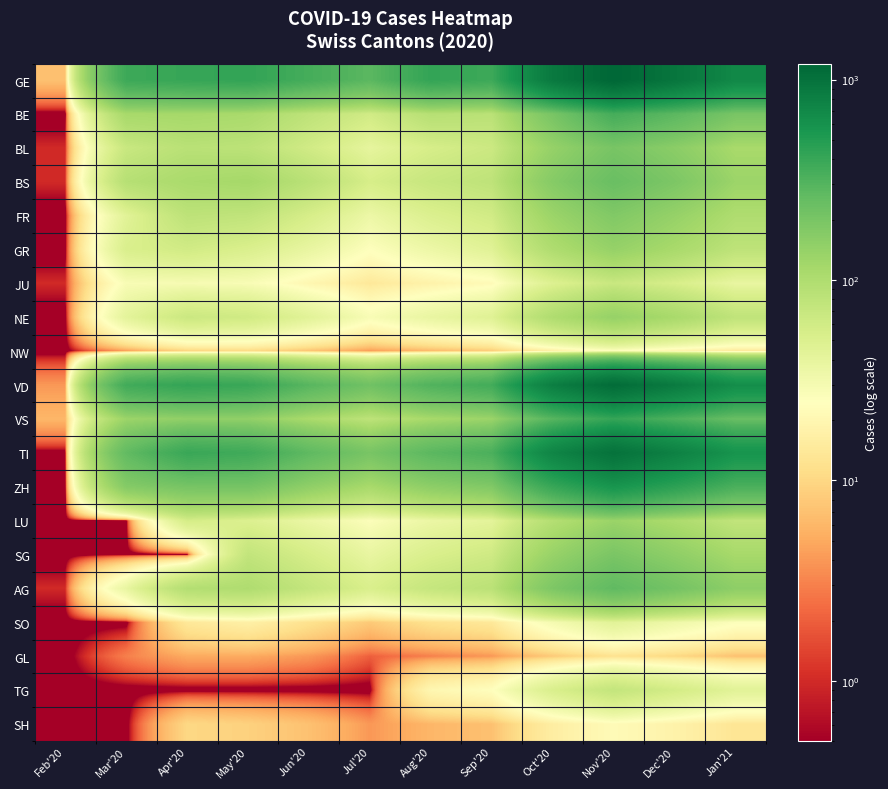

Reading right to left, list all the values displayed in this chart.

GE: Jan'21=700.0	Dec'20=950.0	Nov'20=1200.0	Oct'20=890.0	Sep'20=380.0	Aug'20=420.0	Jul'20=280.0	Jun'20=350.0	May'20=424.0	Apr'20=406.0	Mar'20=382.0	Feb'20=7.0
BE: Jan'21=200.0	Dec'20=280.0	Nov'20=350.0	Oct'20=200.0	Sep'20=85.0	Aug'20=90.0	Jul'20=60.0	Jun'20=80.0	May'20=109.0	Apr'20=115.0	Mar'20=112.0	Feb'20=0.1
BL: Jan'21=110.0	Dec'20=160.0	Nov'20=200.0	Oct'20=140.0	Sep'20=65.0	Aug'20=55.0	Jul'20=40.0	Jun'20=60.0	May'20=82.0	Apr'20=86.0	Mar'20=68.0	Feb'20=1.0
BS: Jan'21=130.0	Dec'20=190.0	Nov'20=240.0	Oct'20=170.0	Sep'20=80.0	Aug'20=70.0	Jul'20=55.0	Jun'20=85.0	May'20=115.0	Apr'20=108.0	Mar'20=90.0	Feb'20=1.0
FR: Jan'21=100.0	Dec'20=140.0	Nov'20=180.0	Oct'20=130.0	Sep'20=60.0	Aug'20=50.0	Jul'20=35.0	Jun'20=55.0	May'20=77.0	Apr'20=81.0	Mar'20=44.0	Feb'20=0.1
GR: Jan'21=80.0	Dec'20=110.0	Nov'20=140.0	Oct'20=100.0	Sep'20=45.0	Aug'20=35.0	Jul'20=25.0	Jun'20=38.0	May'20=51.0	Apr'20=60.0	Mar'20=52.0	Feb'20=0.1
JU: Jan'21=38.0	Dec'20=54.0	Nov'20=68.0	Oct'20=48.0	Sep'20=22.0	Aug'20=18.0	Jul'20=14.0	Jun'20=20.0	May'20=28.0	Apr'20=29.0	Mar'20=28.0	Feb'20=1.0
NE: Jan'21=78.0	Dec'20=110.0	Nov'20=140.0	Oct'20=100.0	Sep'20=46.0	Aug'20=38.0	Jul'20=28.0	Jun'20=44.0	May'20=61.0	Apr'20=66.0	Mar'20=42.0	Feb'20=0.1
NW: Jan'21=14.0	Dec'20=18.0	Nov'20=24.0	Oct'20=16.0	Sep'20=8.0	Aug'20=6.0	Jul'20=4.0	Jun'20=7.0	May'20=10.0	Apr'20=9.0	Mar'20=4.0	Feb'20=0.1
VD: Jan'21=640.0	Dec'20=870.0	Nov'20=1100.0	Oct'20=820.0	Sep'20=360.0	Aug'20=310.0	Jul'20=220.0	Jun'20=290.0	May'20=395.0	Apr'20=420.0	Mar'20=364.0	Feb'20=4.0
VS: Jan'21=240.0	Dec'20=320.0	Nov'20=410.0	Oct'20=290.0	Sep'20=130.0	Aug'20=112.0	Jul'20=80.0	Jun'20=108.0	May'20=147.0	Apr'20=147.0	Mar'20=129.0	Feb'20=6.0
TI: Jan'21=580.0	Dec'20=790.0	Nov'20=1000.0	Oct'20=740.0	Sep'20=330.0	Aug'20=280.0	Jul'20=200.0	Jun'20=270.0	May'20=370.0	Apr'20=396.0	Mar'20=261.0	Feb'20=0.1
ZH: Jan'21=330.0	Dec'20=450.0	Nov'20=570.0	Oct'20=400.0	Sep'20=180.0	Aug'20=155.0	Jul'20=110.0	Jun'20=150.0	May'20=207.0	Apr'20=203.0	Mar'20=171.0	Feb'20=0.1
LU: Jan'21=76.0	Dec'20=104.0	Nov'20=132.0	Oct'20=92.0	Sep'20=42.0	Aug'20=36.0	Jul'20=26.0	Jun'20=36.0	May'20=49.0	Apr'20=57.0	Mar'20=0.1	Feb'20=0.1
SG: Jan'21=112.0	Dec'20=152.0	Nov'20=194.0	Oct'20=136.0	Sep'20=62.0	Aug'20=52.0	Jul'20=38.0	Jun'20=55.0	May'20=75.0	Apr'20=0.1	Mar'20=0.1	Feb'20=0.1
AG: Jan'21=154.0	Dec'20=210.0	Nov'20=266.0	Oct'20=188.0	Sep'20=84.0	Aug'20=72.0	Jul'20=52.0	Jun'20=73.0	May'20=100.0	Apr'20=94.0	Mar'20=38.0	Feb'20=1.0
SO: Jan'21=26.0	Dec'20=34.0	Nov'20=44.0	Oct'20=30.0	Sep'20=14.0	Aug'20=12.0	Jul'20=8.0	Jun'20=12.0	May'20=17.0	Apr'20=14.0	Mar'20=0.1	Feb'20=0.1
GL: Jan'21=7.0	Dec'20=10.0	Nov'20=12.0	Oct'20=8.0	Sep'20=4.0	Aug'20=3.0	Jul'20=2.0	Jun'20=4.0	May'20=5.0	Apr'20=5.0	Mar'20=3.0	Feb'20=0.1
TG: Jan'21=44.0	Dec'20=58.0	Nov'20=74.0	Oct'20=52.0	Sep'20=24.0	Aug'20=20.0	Jul'20=0.1	Jun'20=0.1	May'20=0.1	Apr'20=0.1	Mar'20=0.1	Feb'20=0.1
SH: Jan'21=13.0	Dec'20=18.0	Nov'20=22.0	Oct'20=16.0	Sep'20=7.0	Aug'20=6.0	Jul'20=4.0	Jun'20=7.0	May'20=9.0	Apr'20=10.0	Mar'20=0.1	Feb'20=0.1